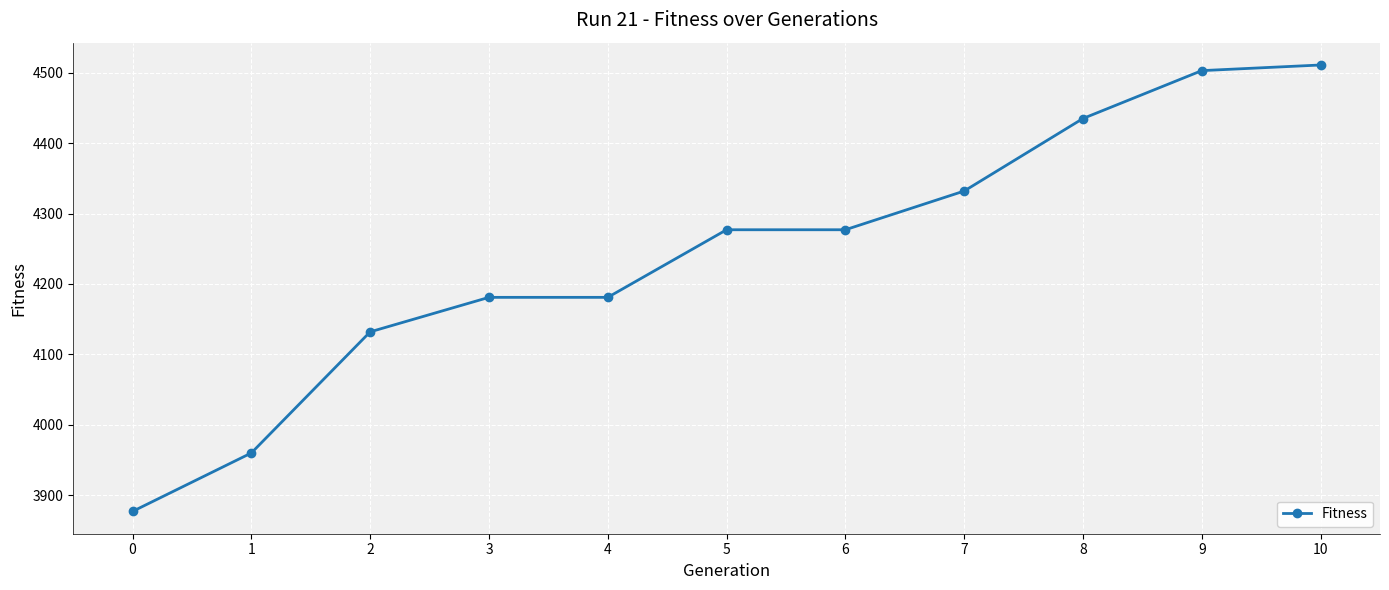

What is the smallest value displayed?

3877